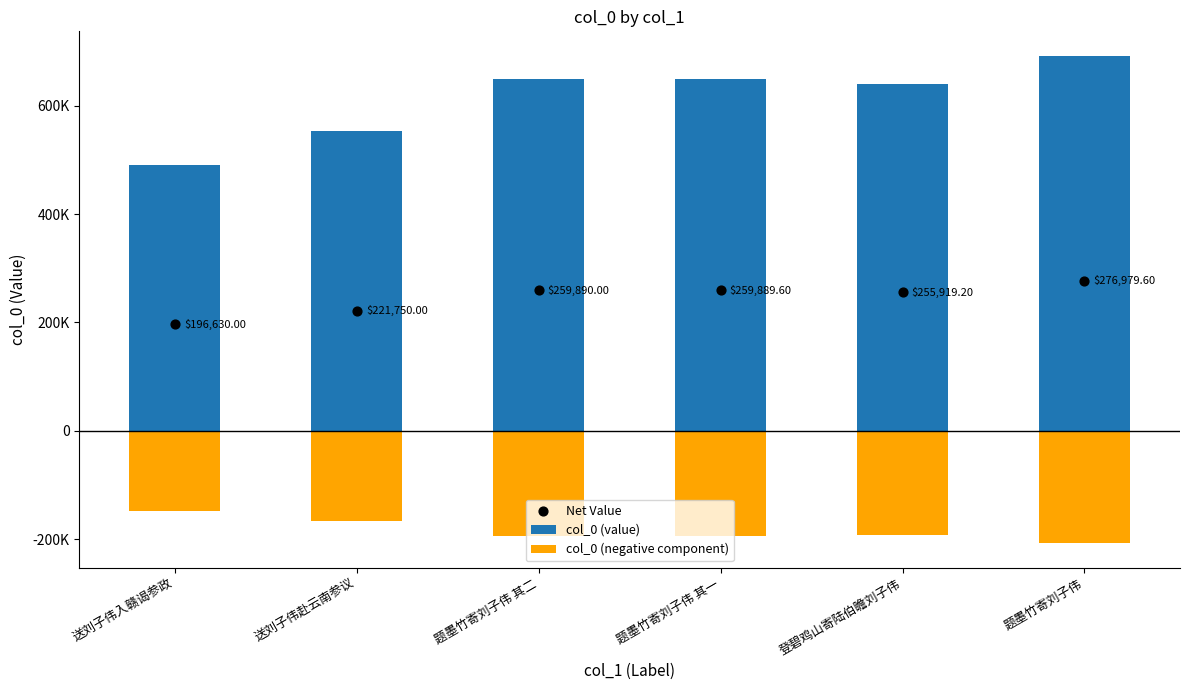

Which series reaches the minimum Y coordinate?

col_0 (negative component)